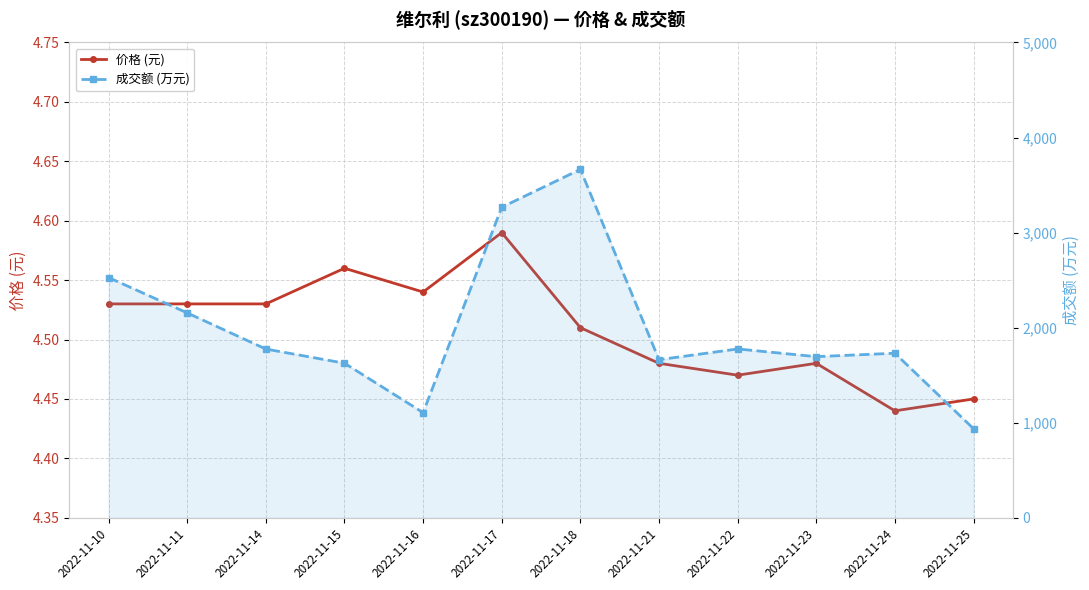

Which category has the highest value in the 价格 (元) series?

2022-11-17